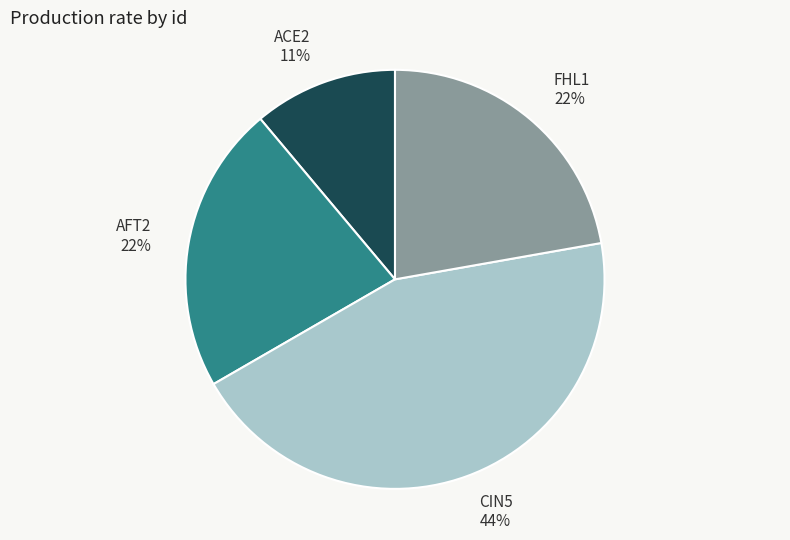

Approximately how many times larger is the value at FHL1 compared to CIN5?

0.5